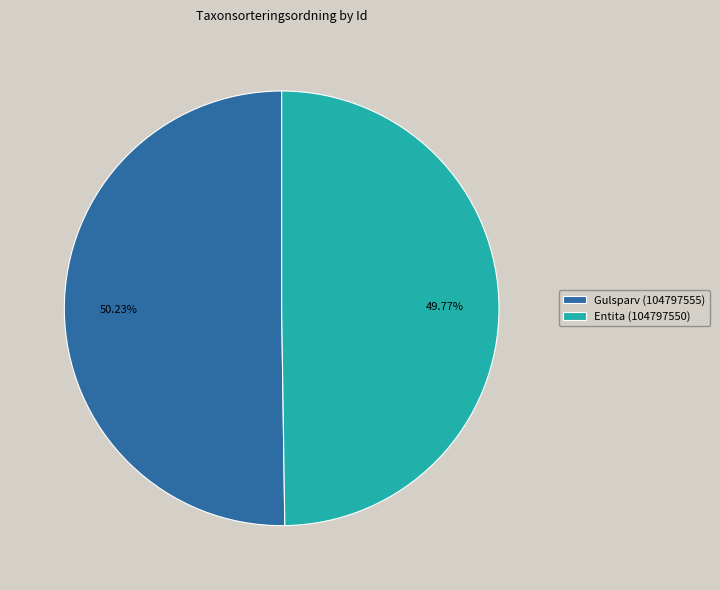

Combined, do Entita (104797550) and Gulsparv (104797555) account for over 50%?

Yes